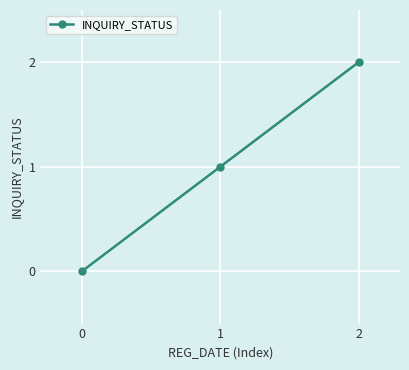

What is the change in value from 0 to 2?

+2